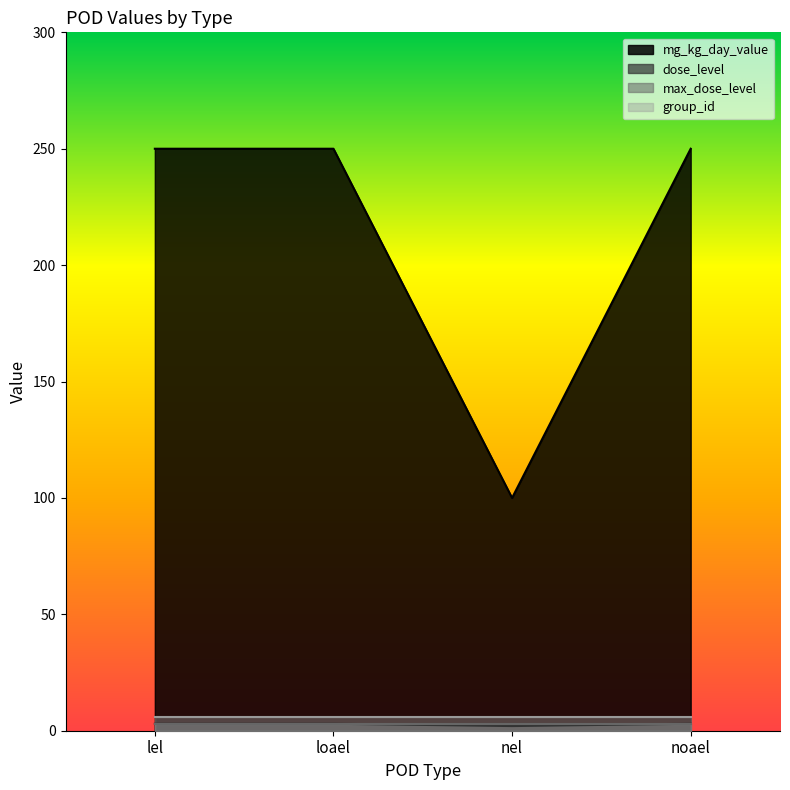

Which series has the widest spread of values?

mg_kg_day_value